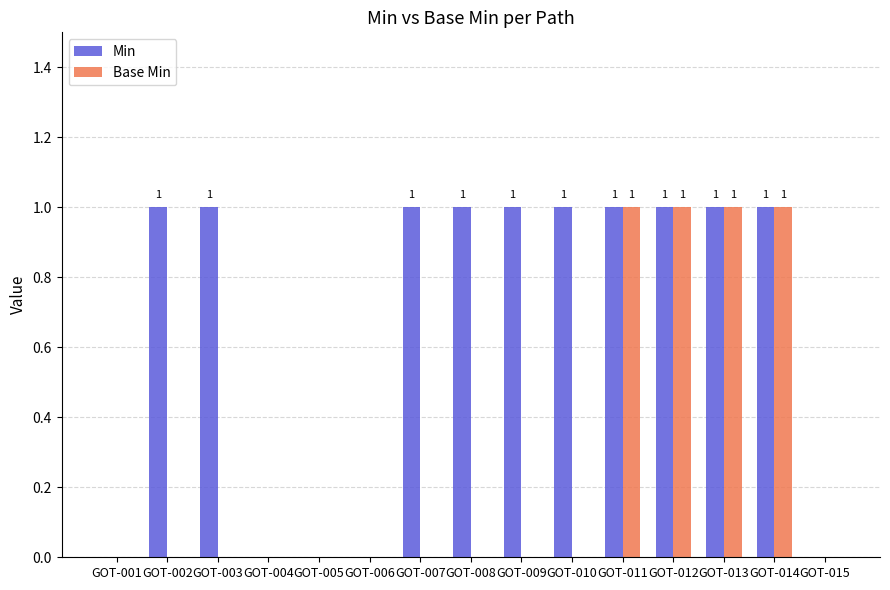

How many groups of bars are there?

15